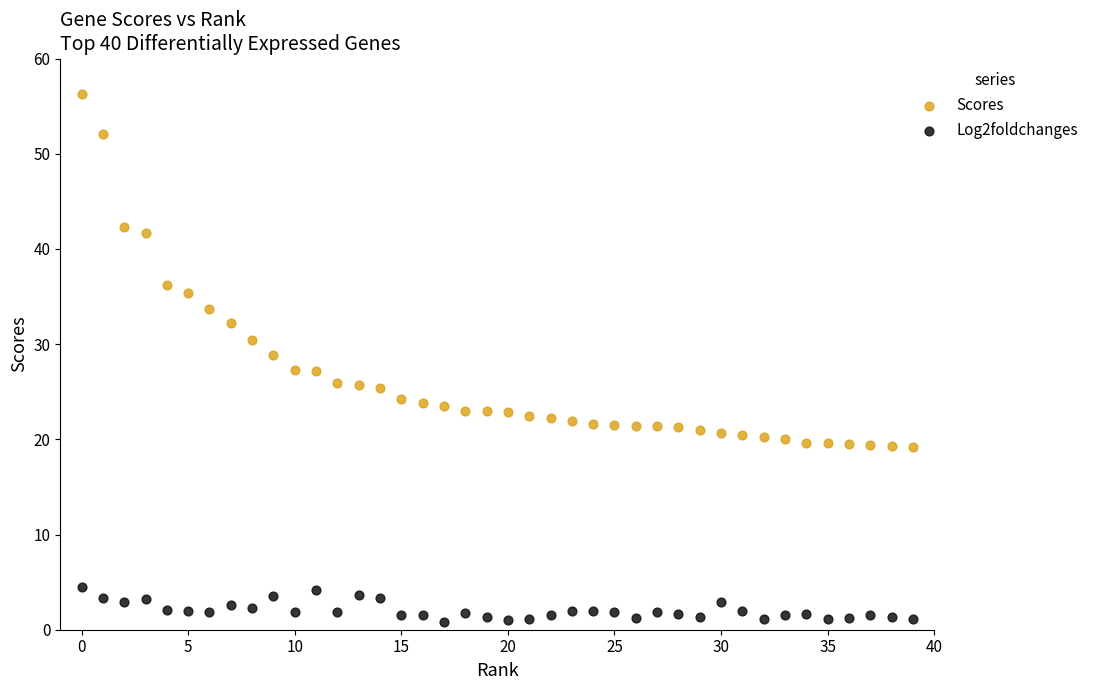

Across all data points, what is the range of Y values (max minus min)?

55.5